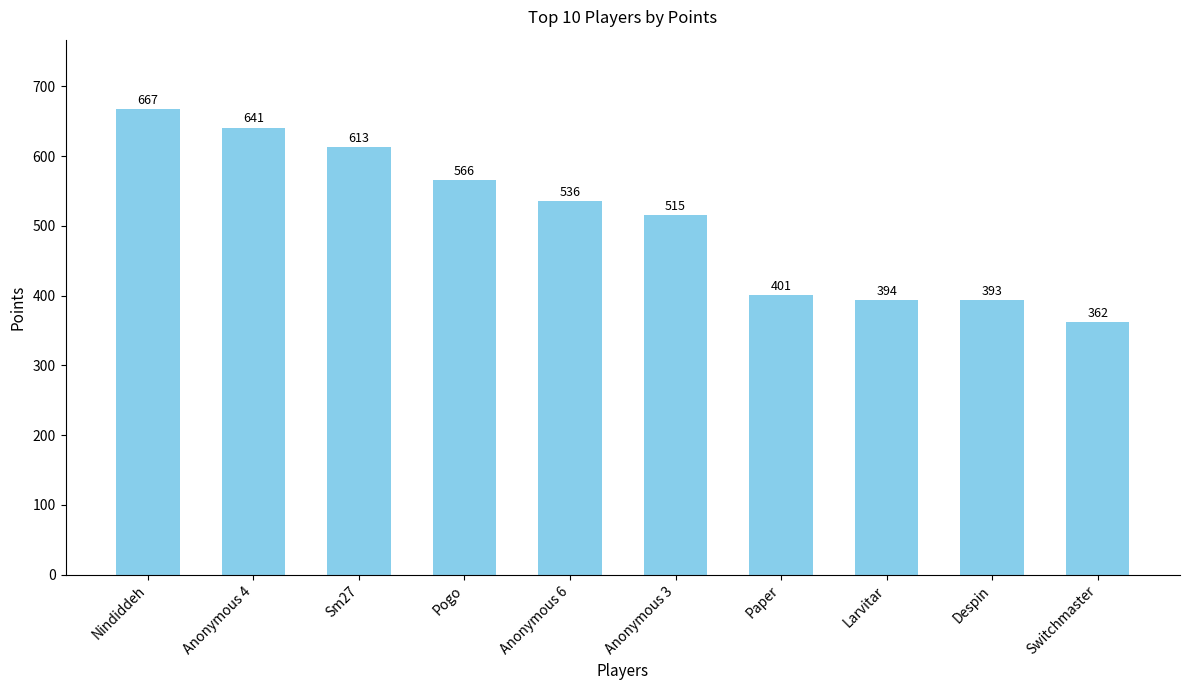

Reading left to right, transcribe all the data shown in this chart.

667	641	613	566	536	515	401	394	393	362